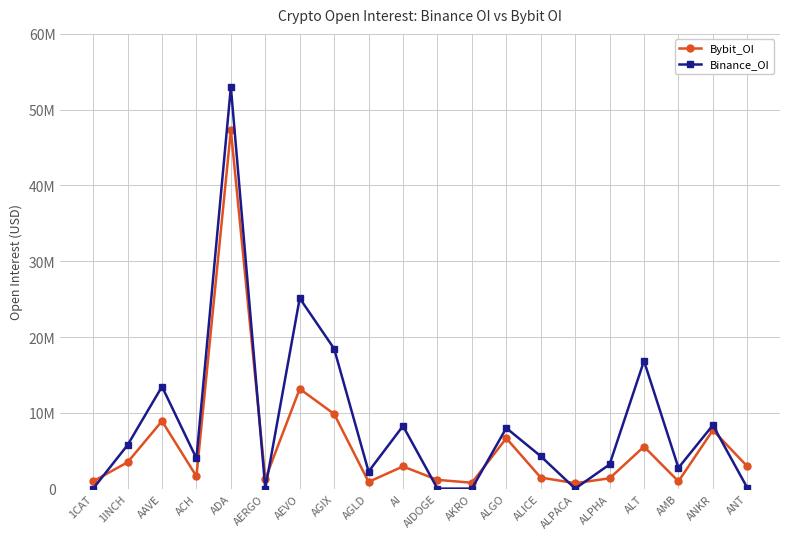

What are all the series names shown in the legend?

Bybit_OI, Binance_OI